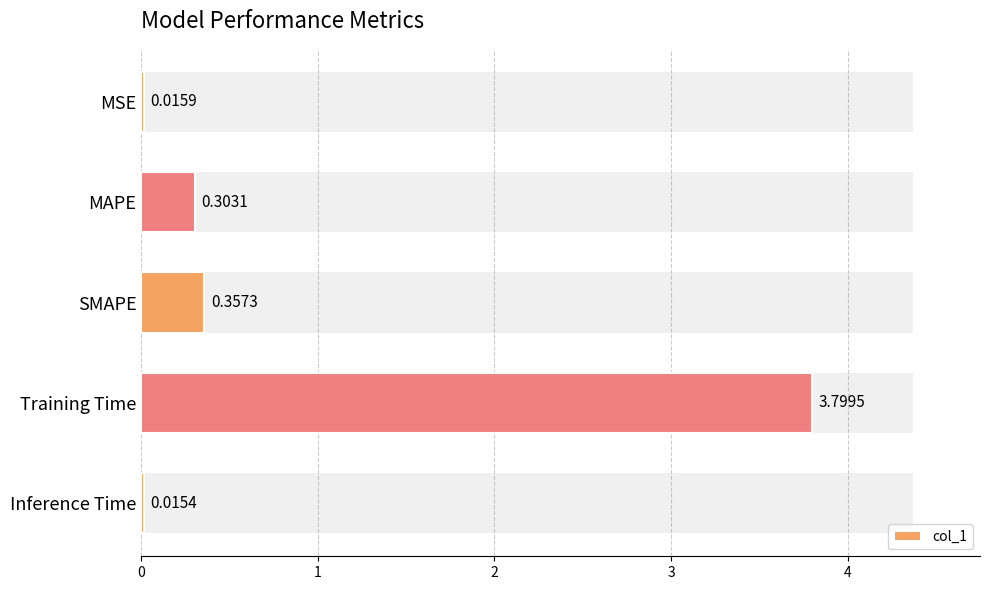

List the labels in order of value, smallest first.

Inference Time, MSE, MAPE, SMAPE, Training Time